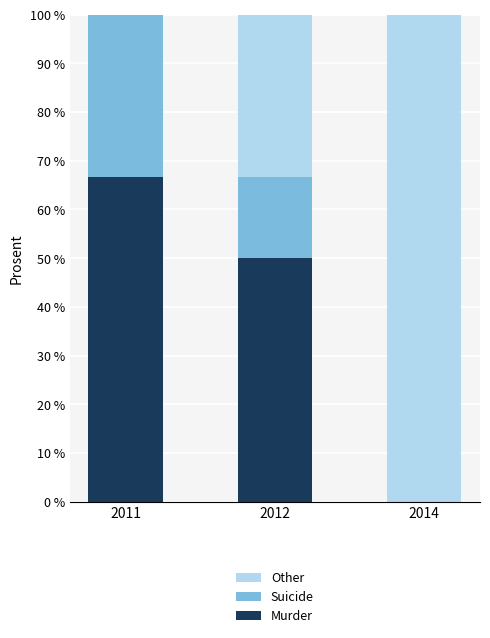

What is the total value across all series at 2014?

100.0